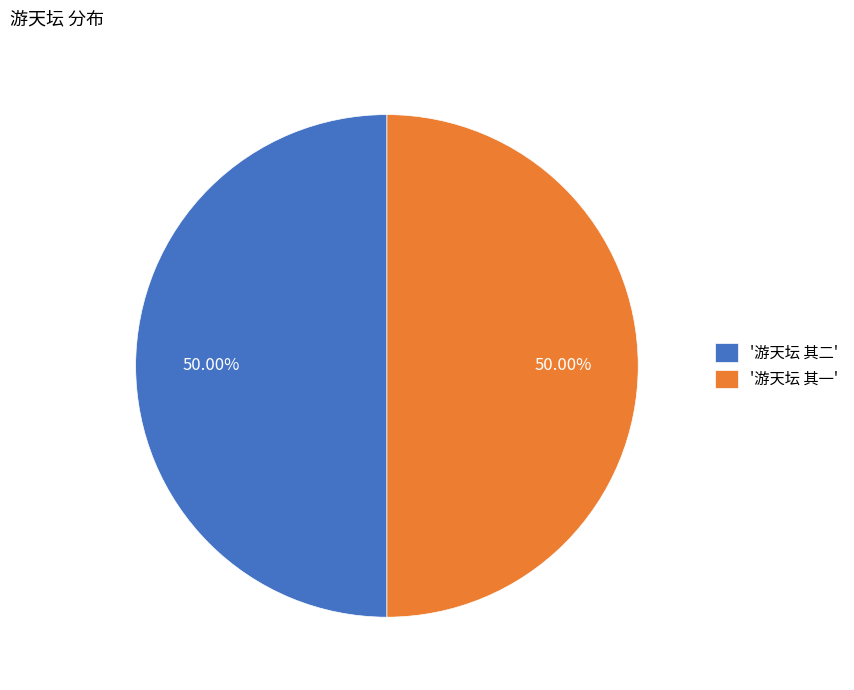

Is the sum of '游天坛 其一' and '游天坛 其二' greater than half?

Yes